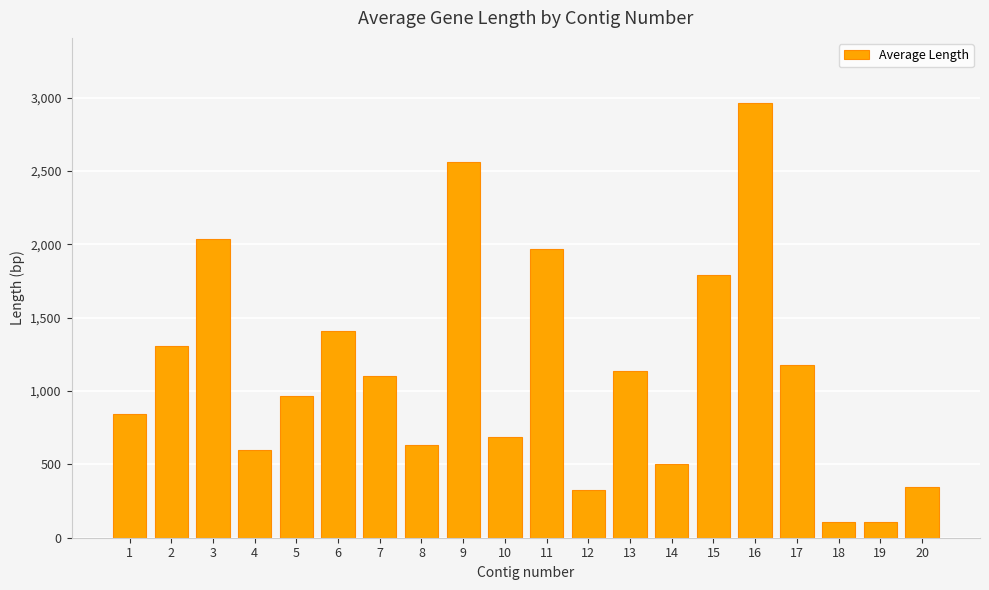

The chart shows a value of 105.0 at 18. True or false?

True